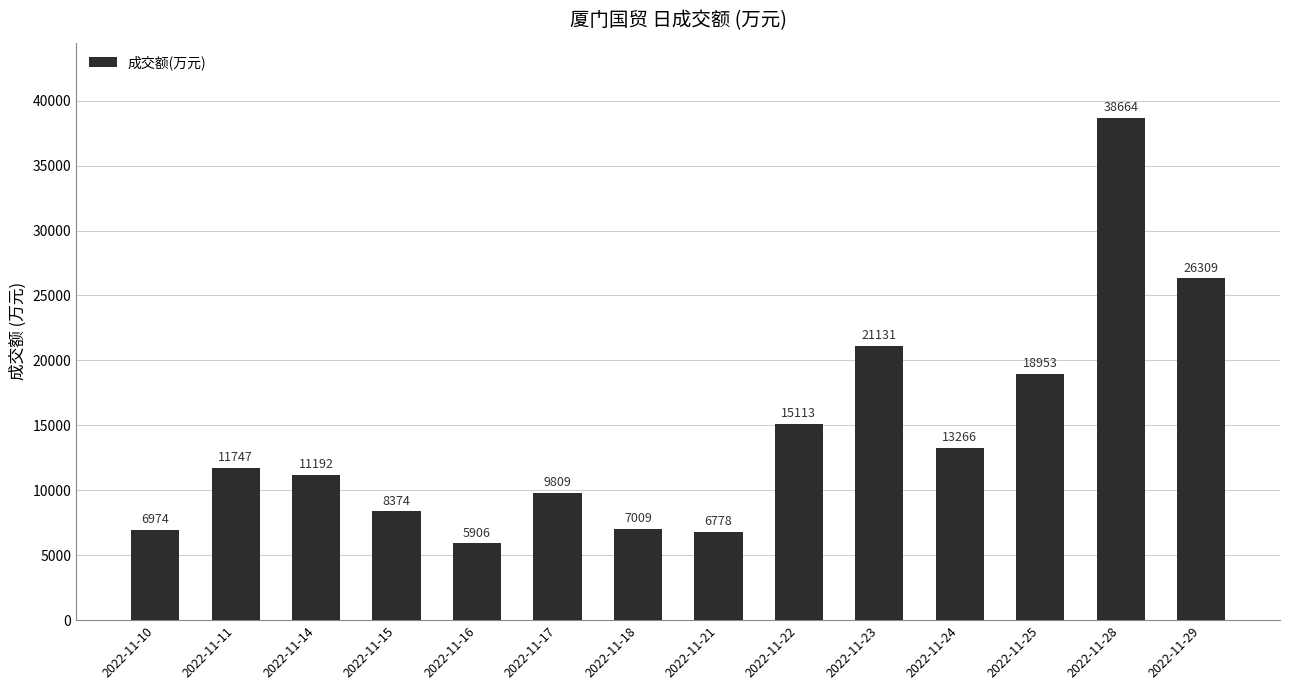

What is the change in value from 2022-11-17 to 2022-11-23?

+11322